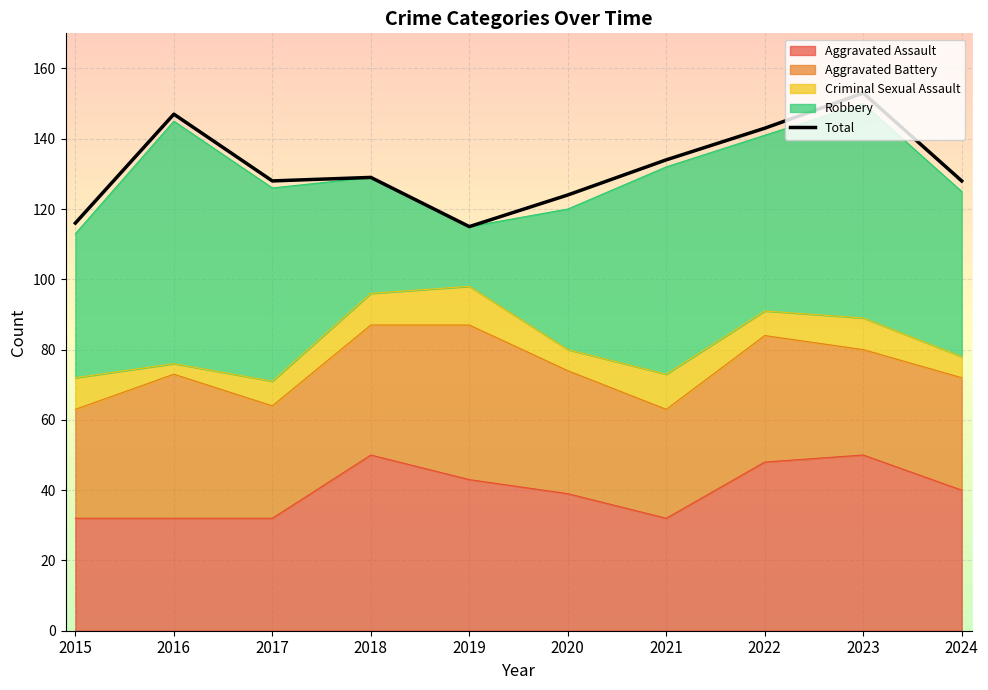

Where does the data first go above 129?

2016